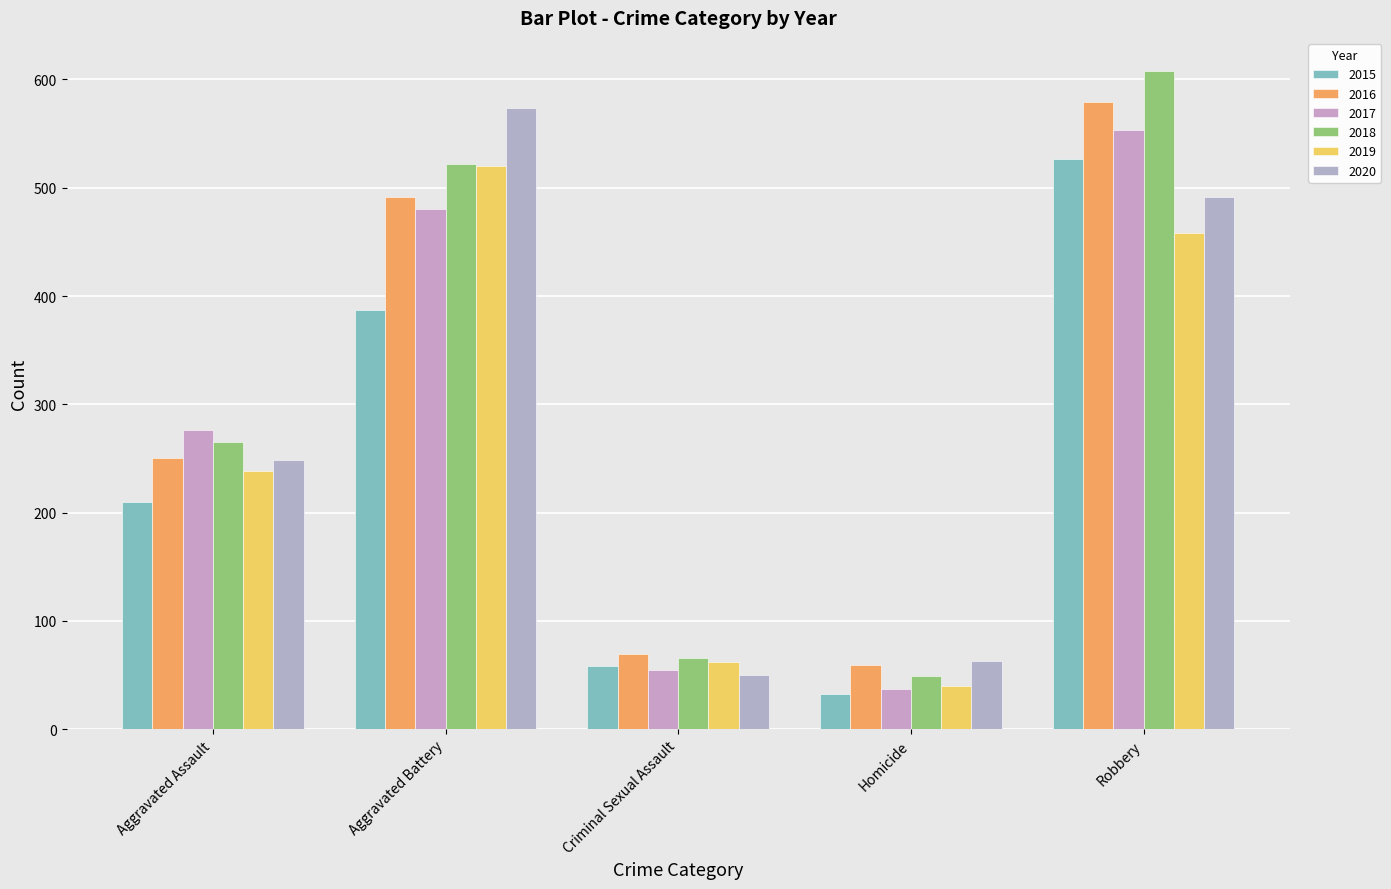

True or false: 2015 has a value of 527 at Robbery.

True